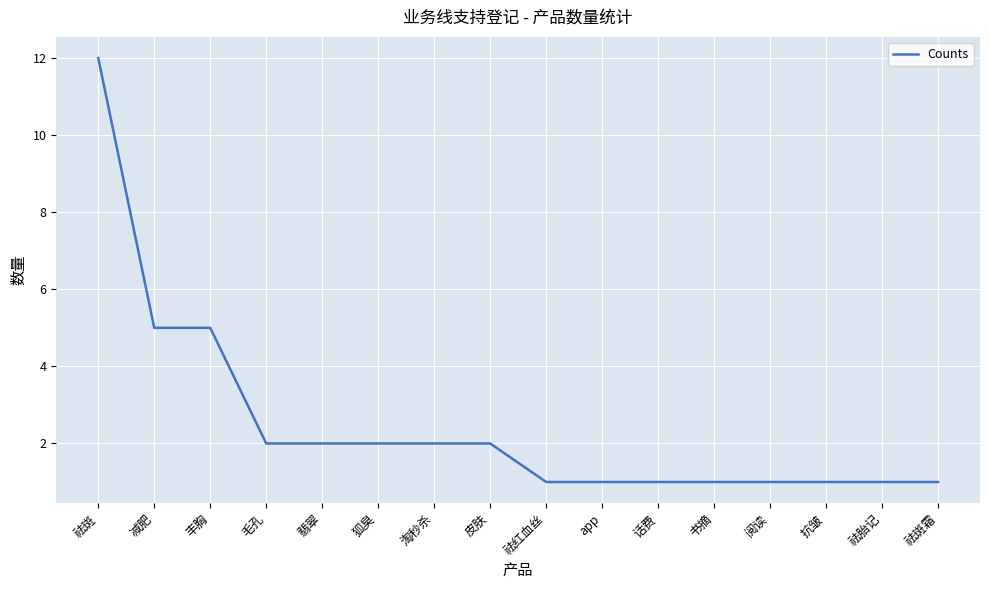

What position from the left is 翡翠?

5